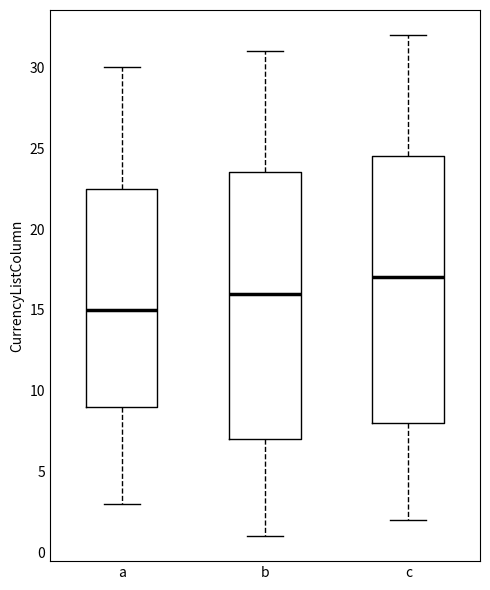

Which box's median line is the highest?

c